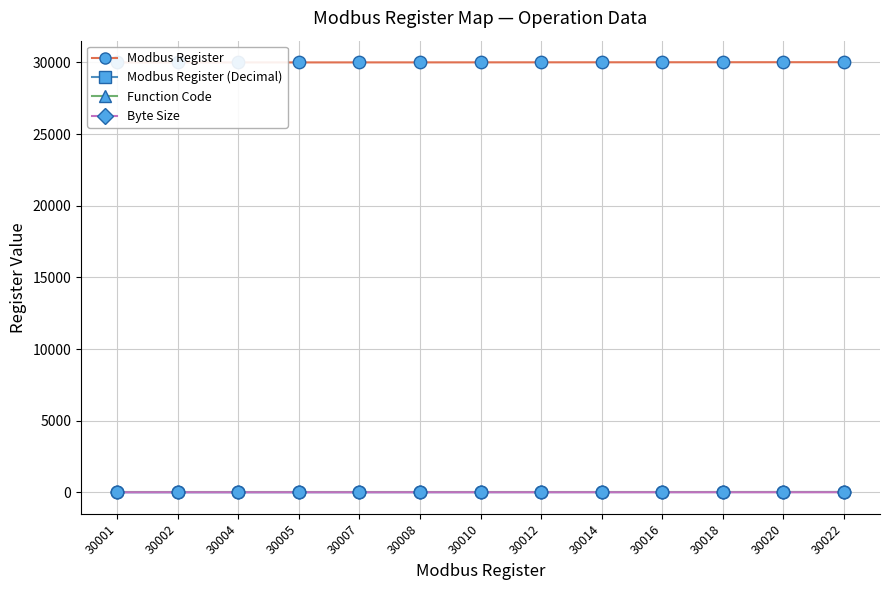

What is the total value across all series at 30014?

30031